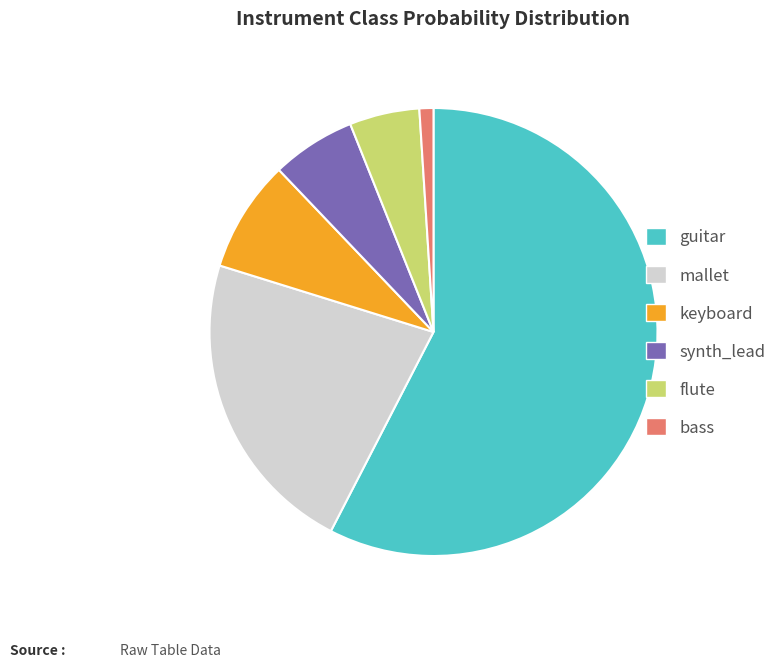

How many segments does this pie chart have?

6